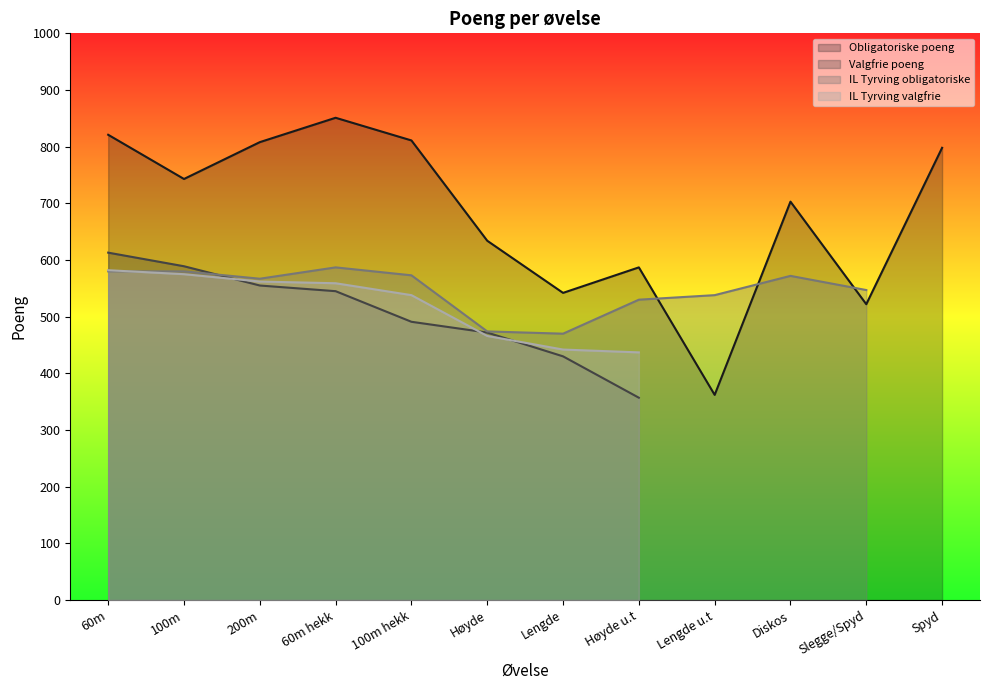

What position from the right is 100m?

11